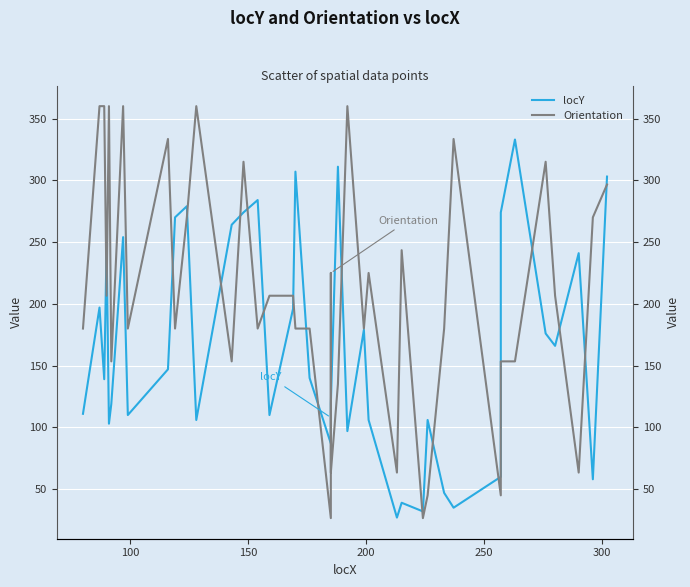

True or false: locY and Orientation cross at least once.

True